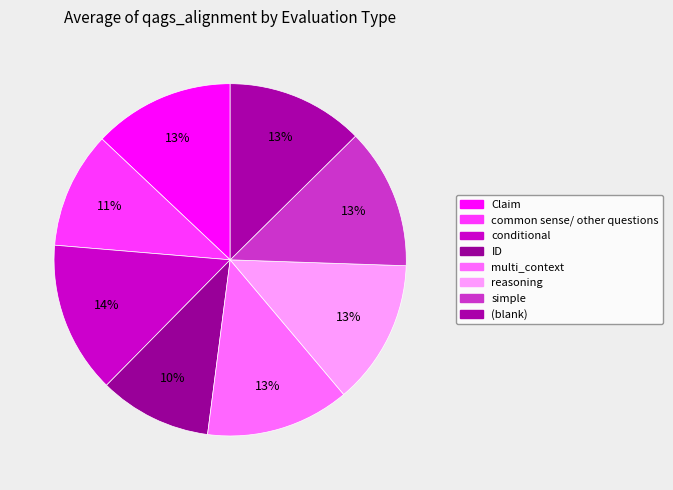

Count the number of slices in the pie.

8